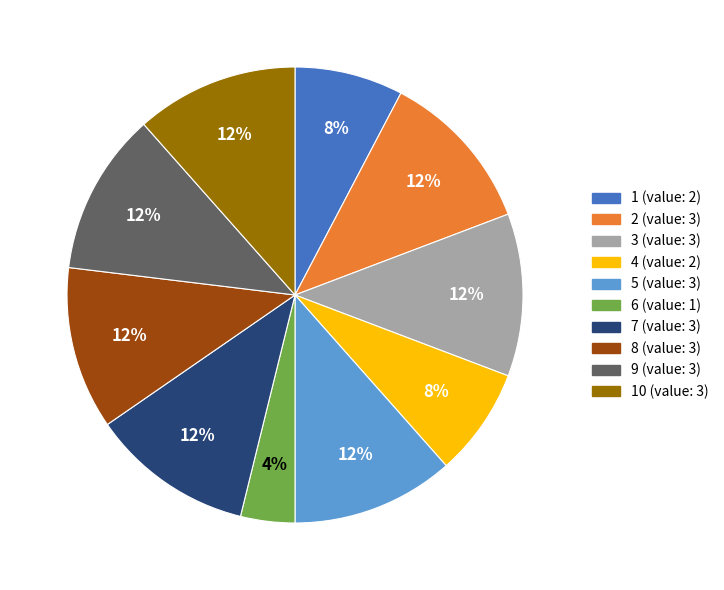

To the nearest percent, what is the difference between the largest and smallest slice percentages?

8%